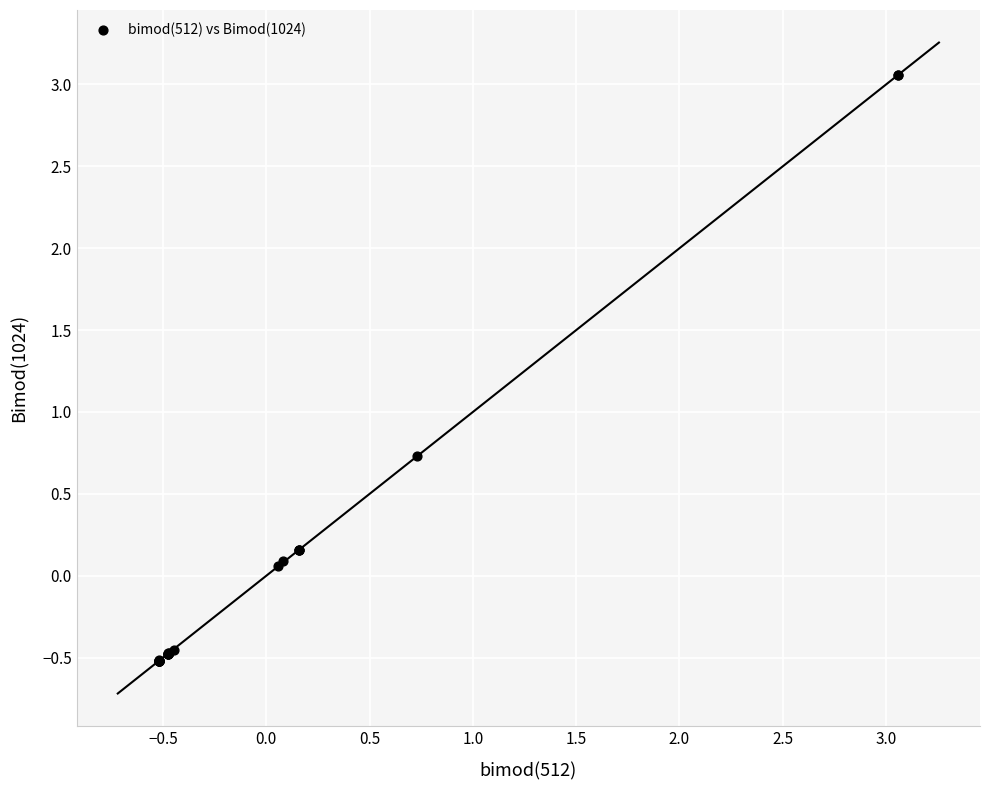

What Y value in the scatter plot is closest to 1?

0.7